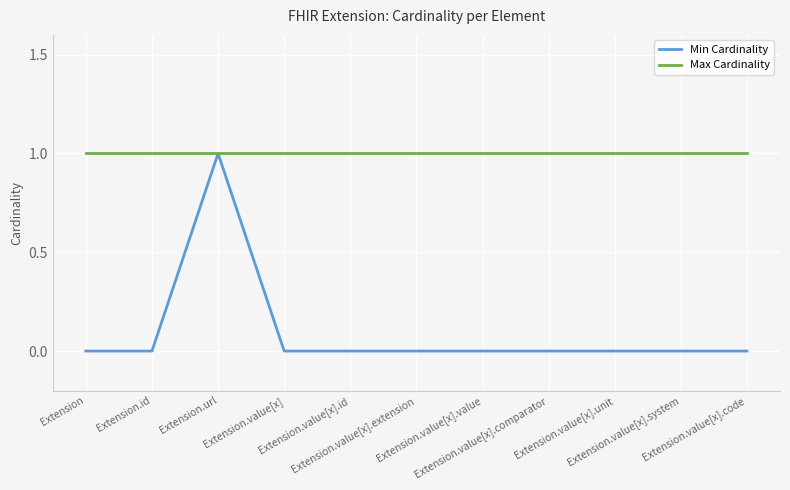

Which series has the largest range (max minus min)?

Min Cardinality